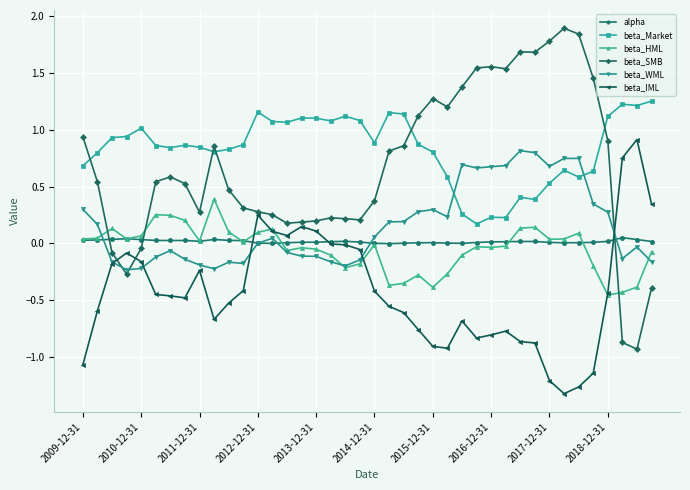

Which series has the widest spread of values?

beta_SMB